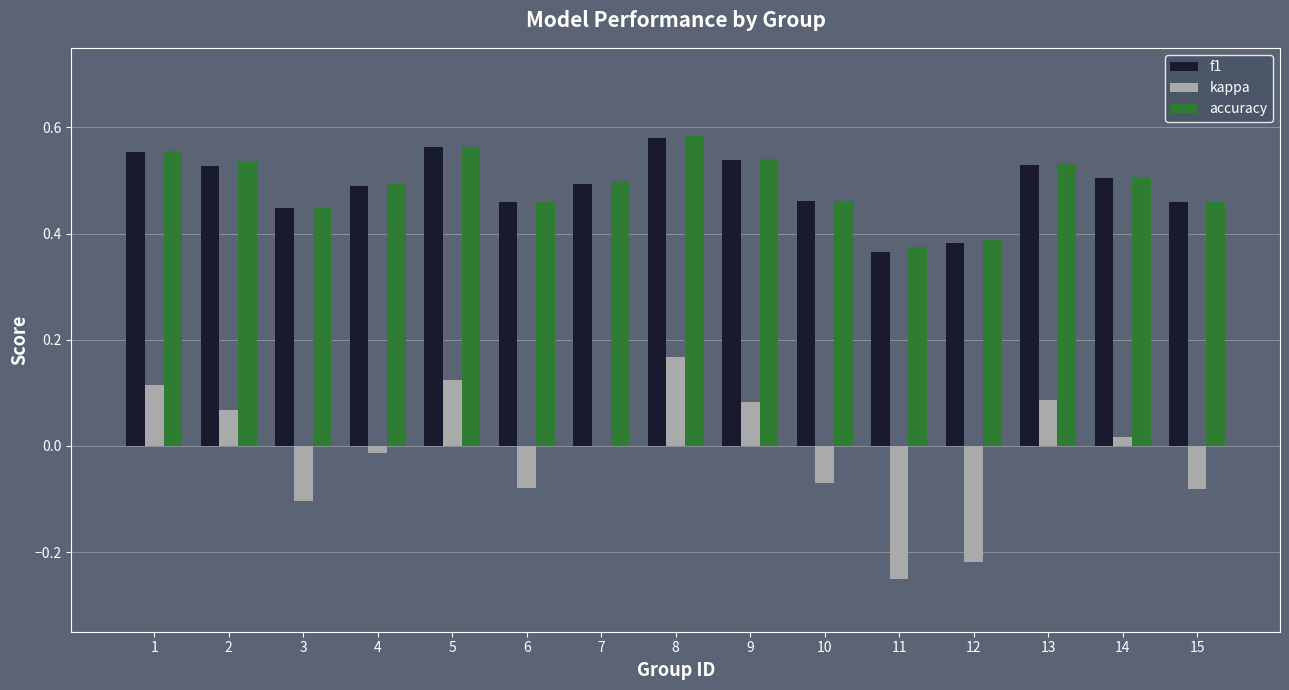

Is it true that f1 equals 0.7 at 12?

False